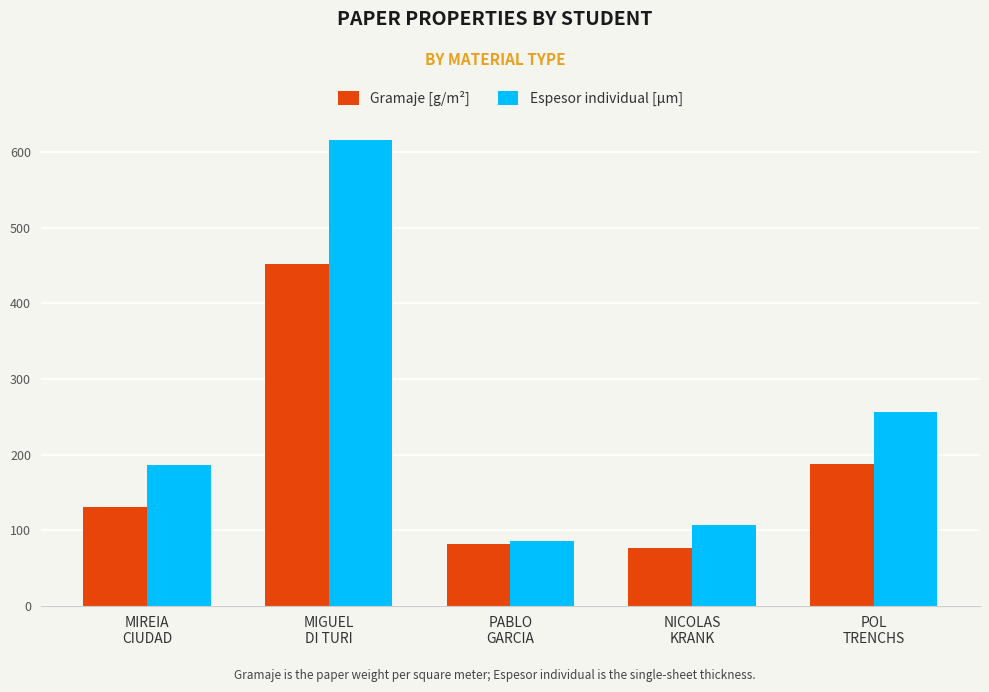

What is the difference between the maximum and second lowest values in the Espesor individual [µm] series?

508.0